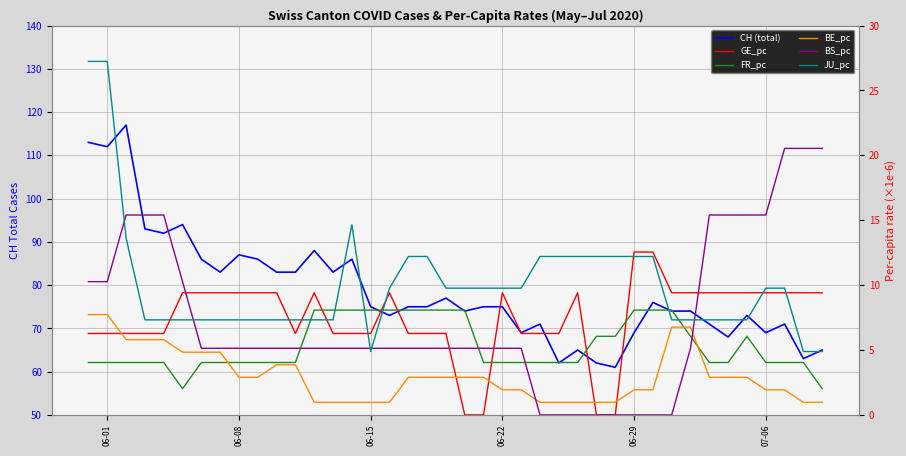

What are all the series names shown in the legend?

CH (total cases), GE_pc (×1e-6), FR_pc (×1e-6), BE_pc (×1e-6), BS_pc (×1e-6), JU_pc (×1e-6)